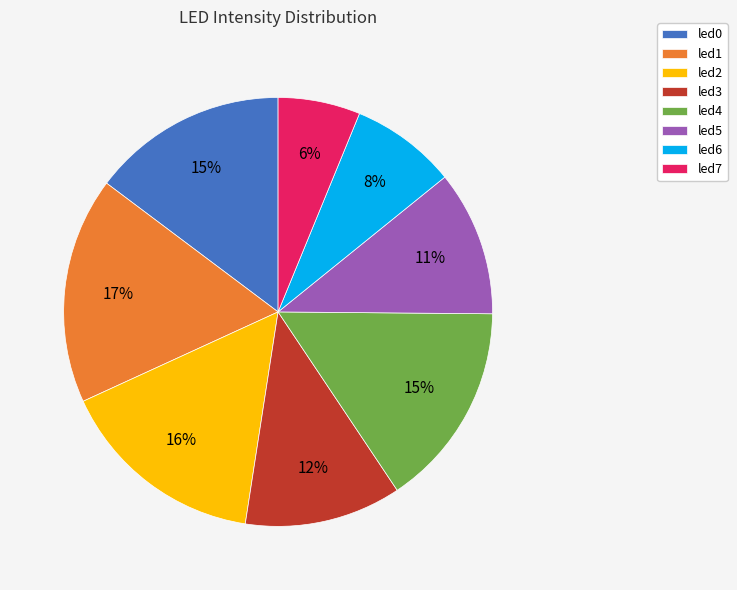

Which has a higher value, led4 or led3?

led4